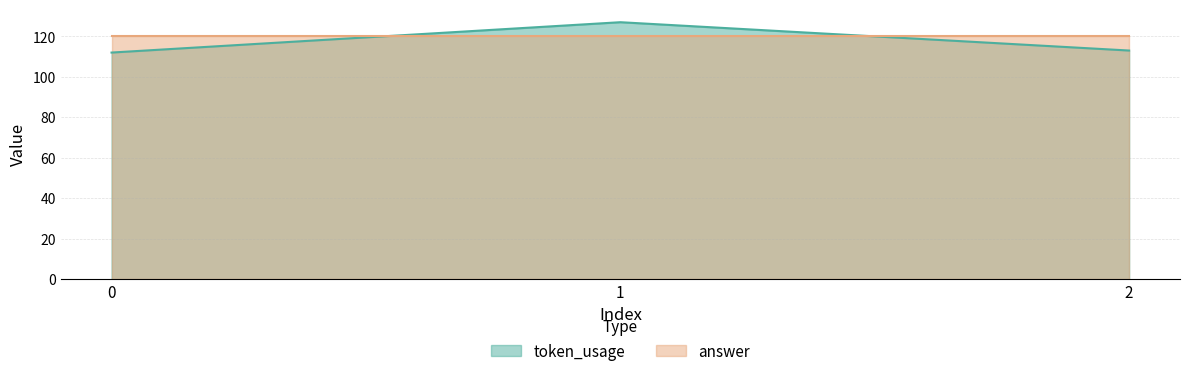

How many distinct data groups are displayed?

2